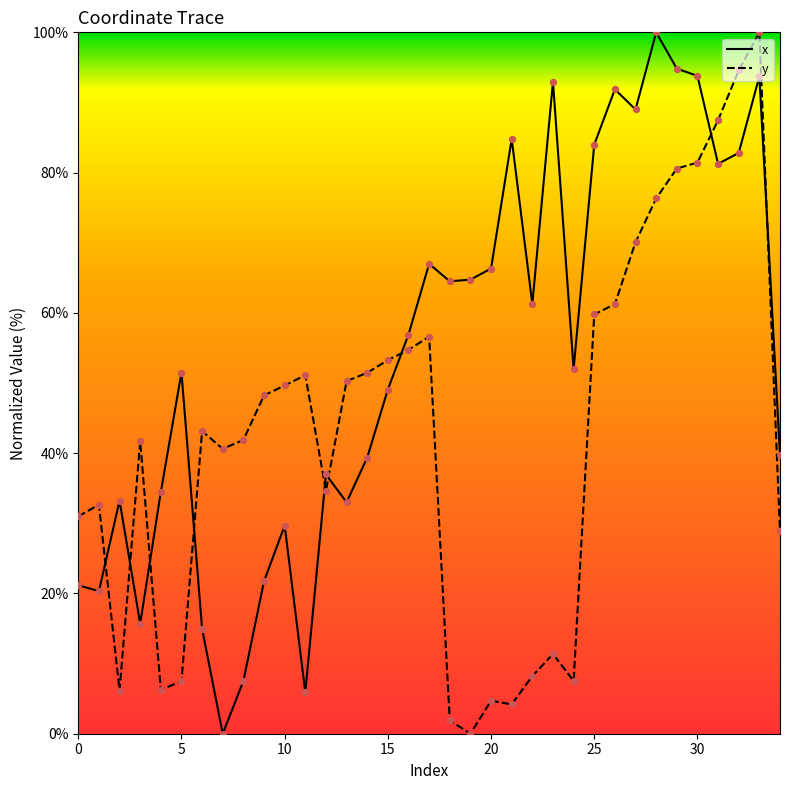

At how many categories does at least one series exceed 26?

35